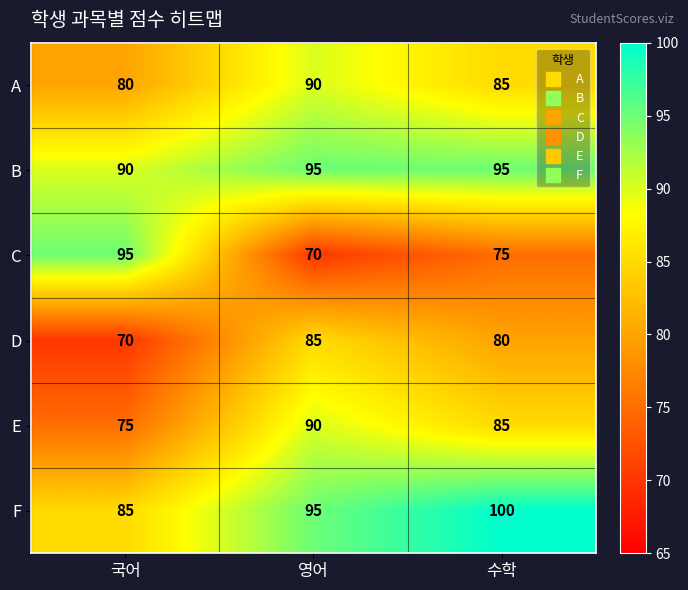

What value does the E series have at 영어, to the nearest 5?

90